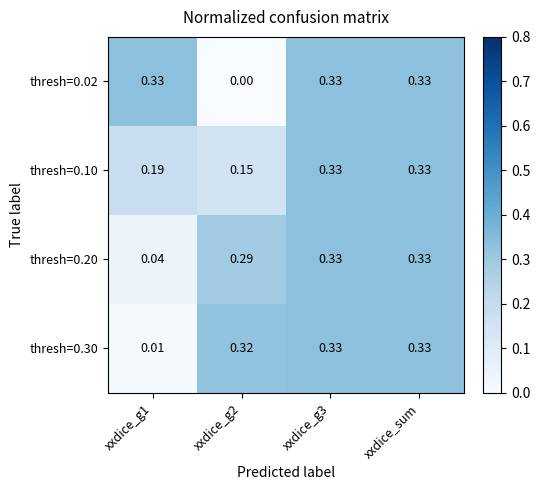

Count the number of data series in this chart.

4